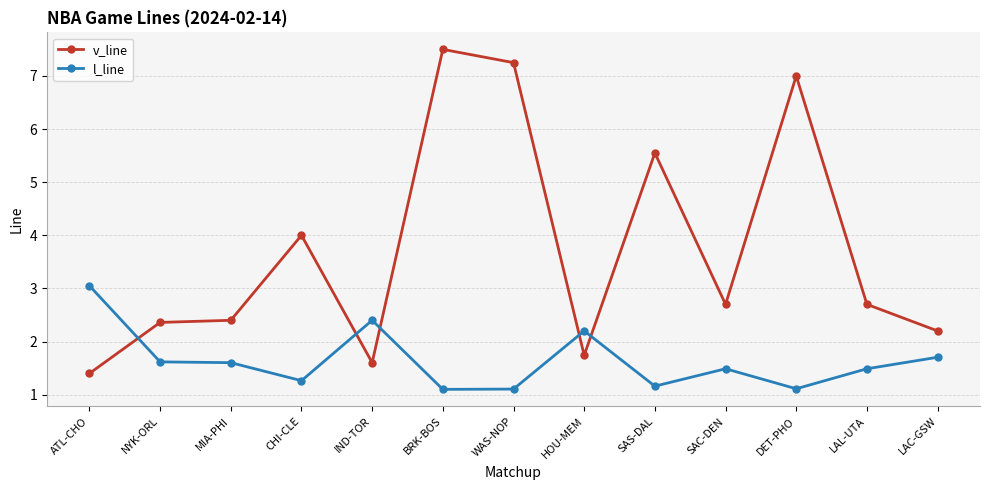

What is the approximate value of l_line at SAC-DEN?

1.5